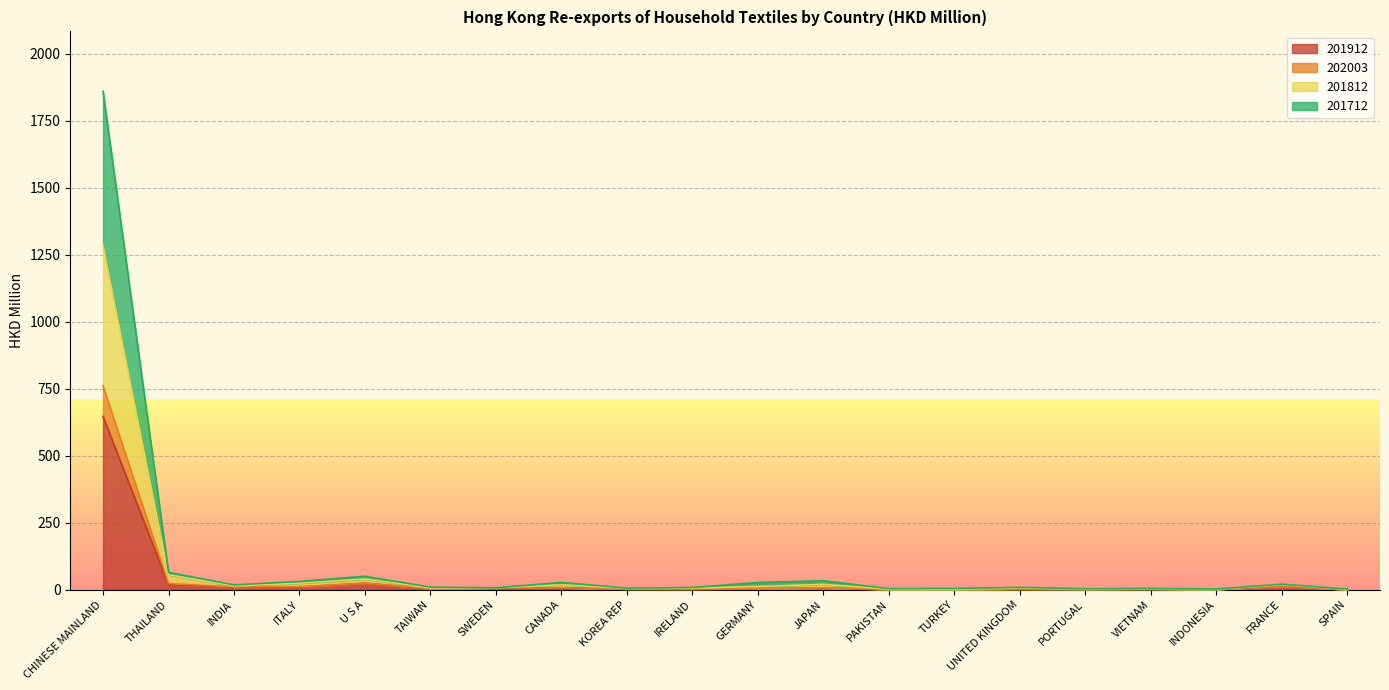

How many lines are shown in the chart?

4